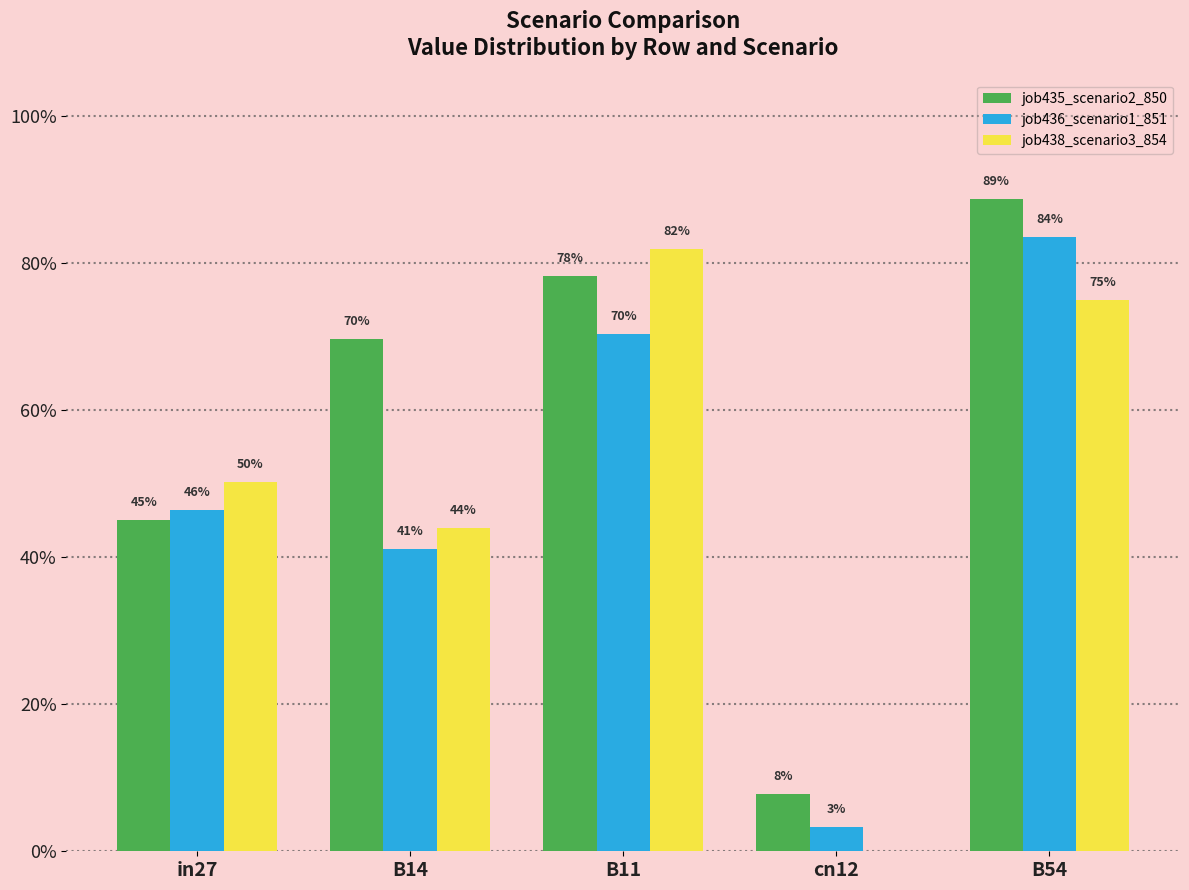

What is the label of the 1st bar from the right?

B54